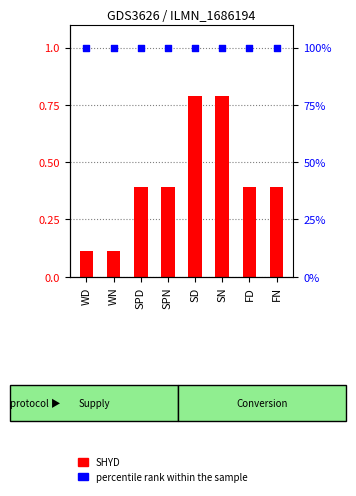

Which series contains the lowest Y value?

SHYD